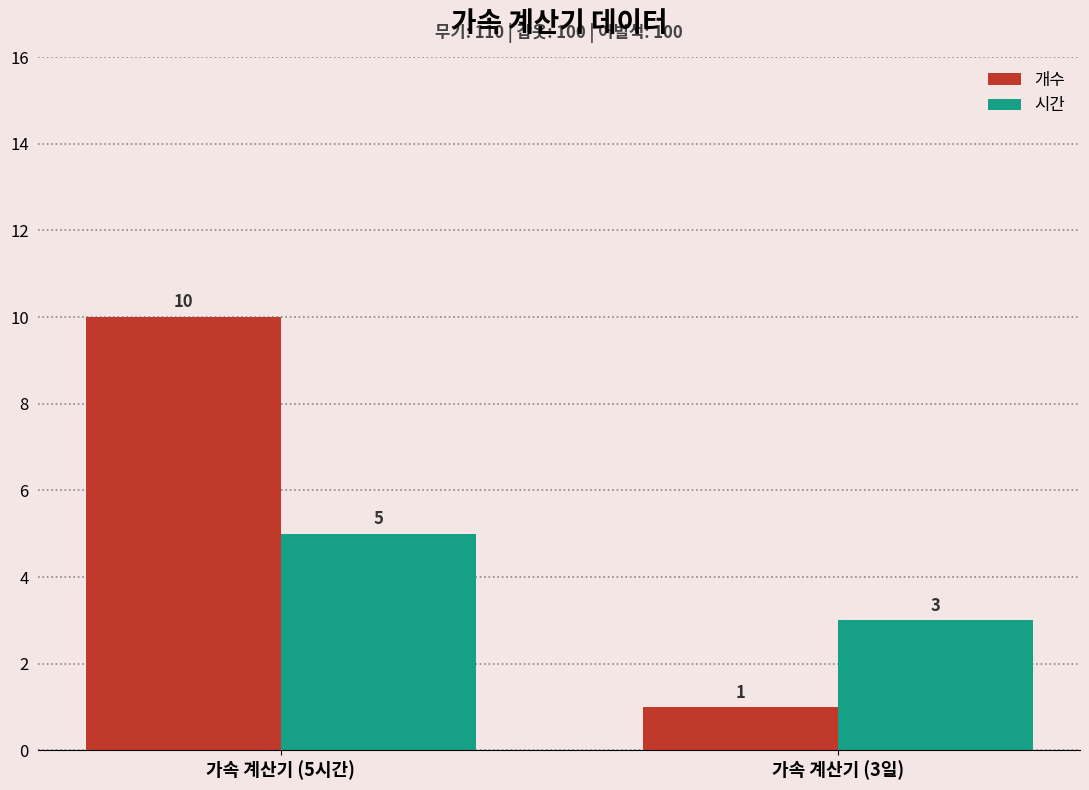

The 개수 series shows 10 at 가속 계산기 (5시간). True or false?

True